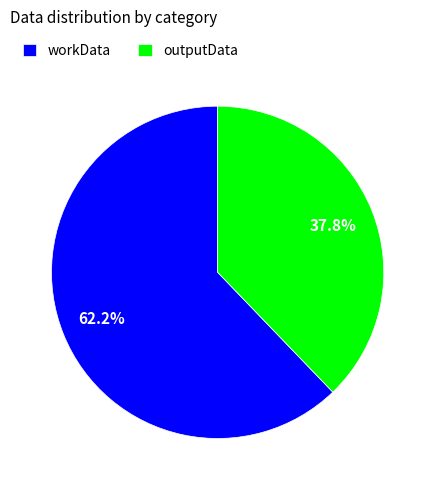

What is the total percentage of outputData and workData?

100.0%